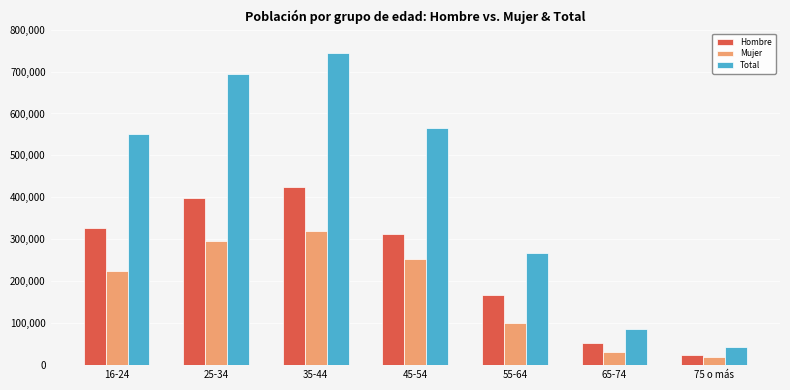

At which label is Hombre closest to 223625?

55-64